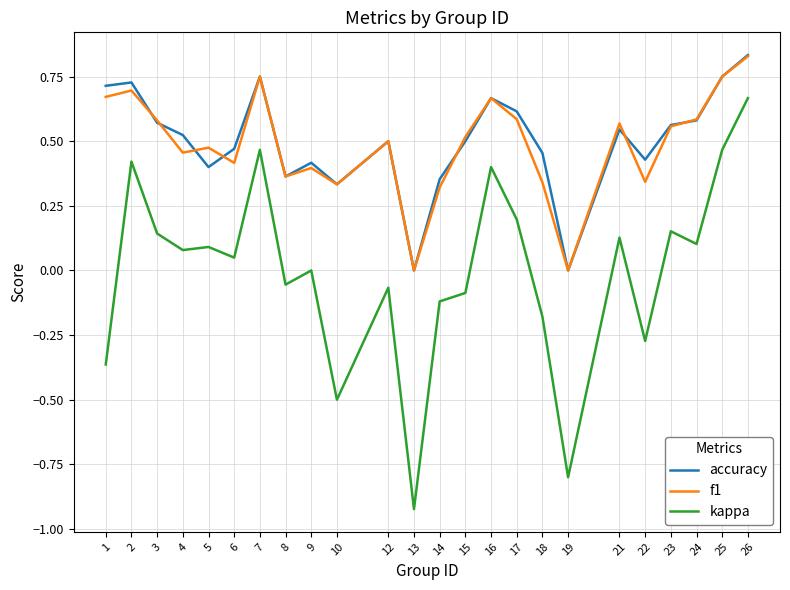

True or false: kappa and f1 cross at least once.

False